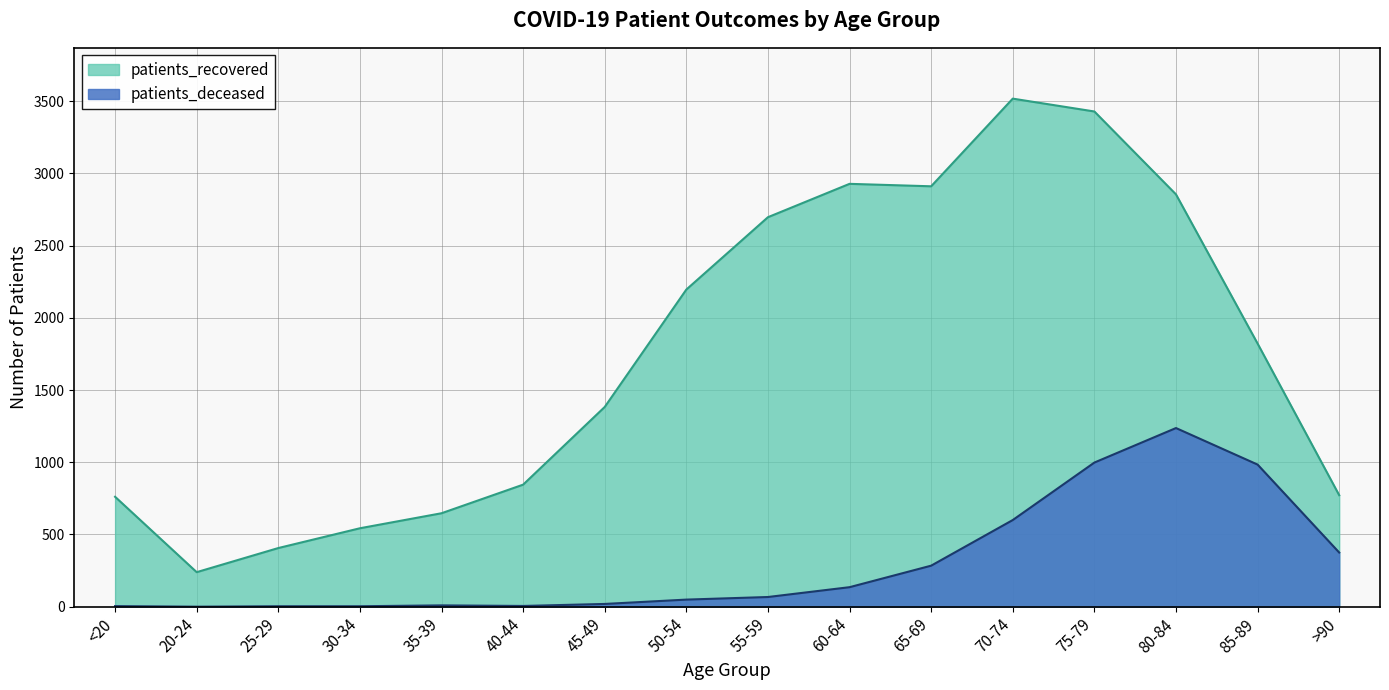

Reading left to right, extract all data points from this chart.

patients_recovered: 761	239	406	543	647	845	1383	2196	2697	2928	2911	3518	3429	2855	1822	772
patients_deceased: 4	0	3	3	9	5	19	49	67	135	284	600	998	1237	984	375